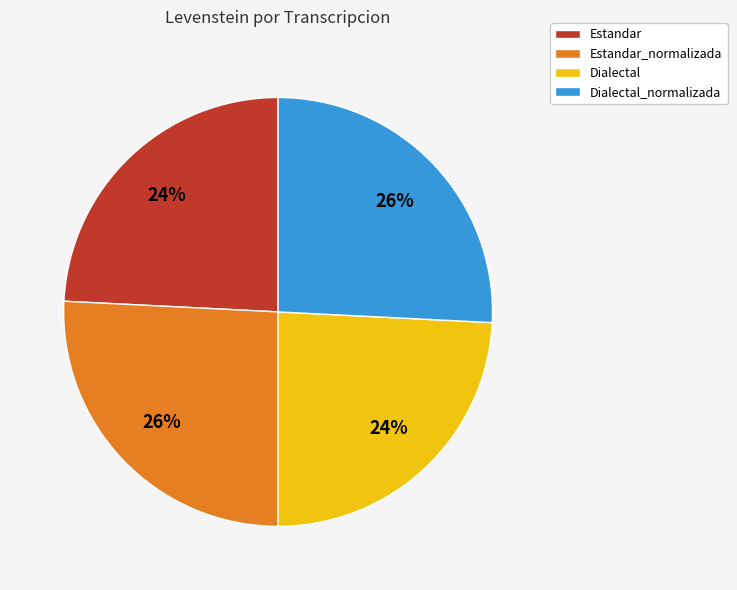

Count the number of slices in the pie.

4